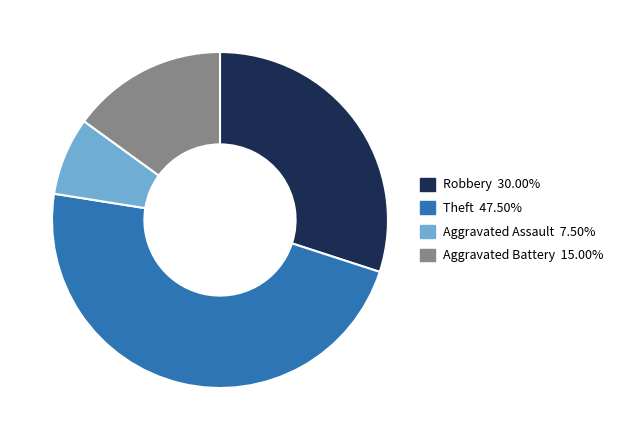

Which category has the biggest portion of the pie?

Theft